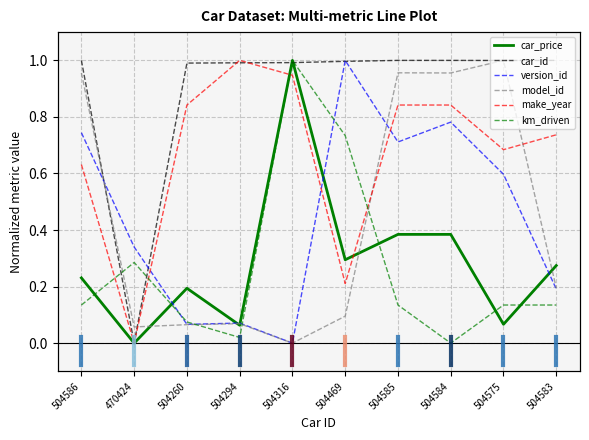

At which category is the sum across all series the highest?

504585